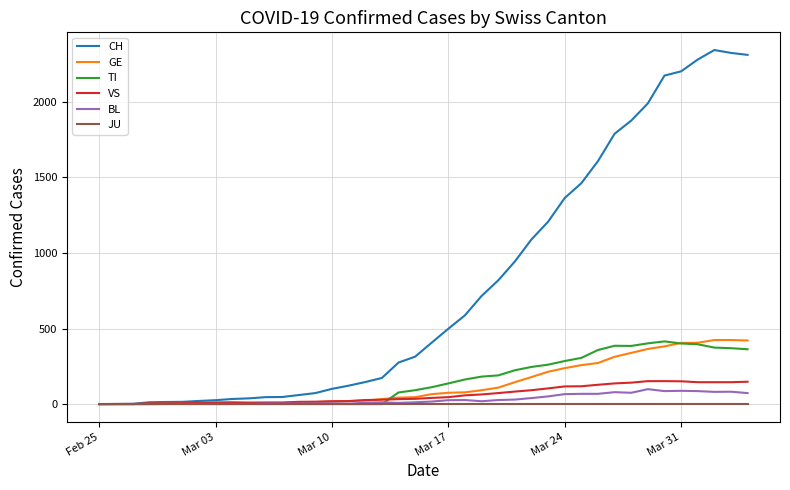

What is the difference between the maximum and minimum values in the VS series?

152